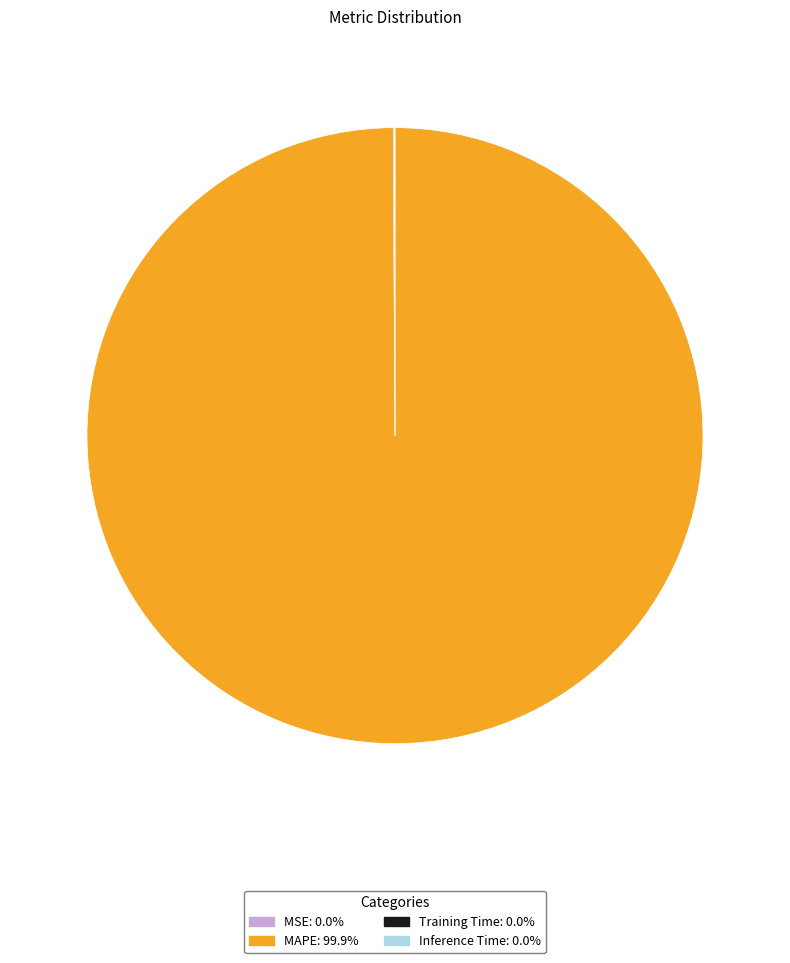

What is the majority slice?

MAPE